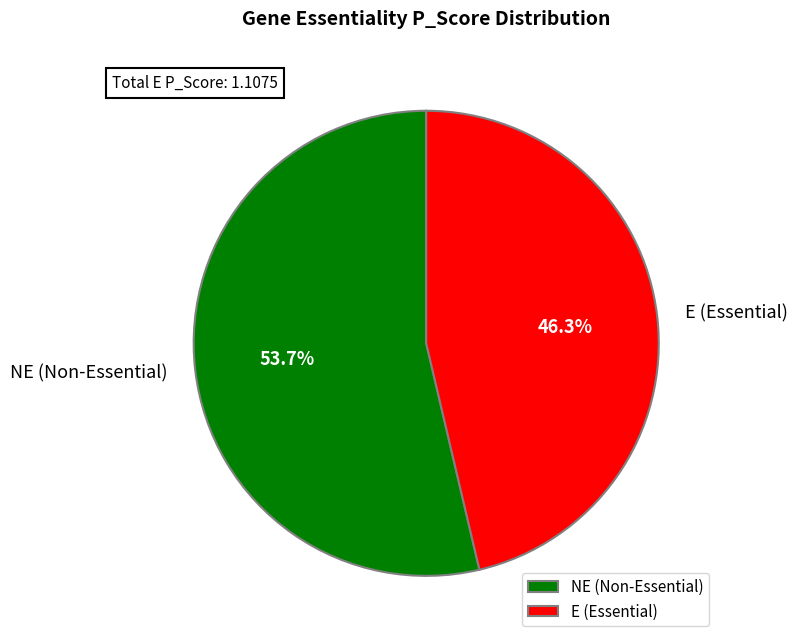

Which has a higher value, E (Essential) or NE (Non-Essential)?

NE (Non-Essential)